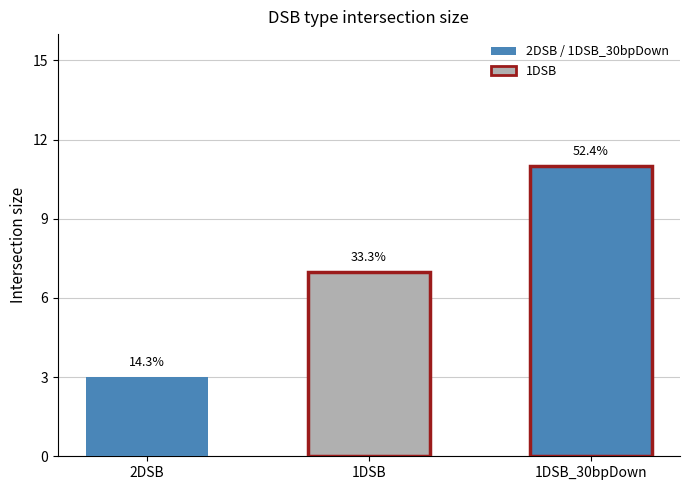

What is the sum of all 1DSB_30bpDown values?

11